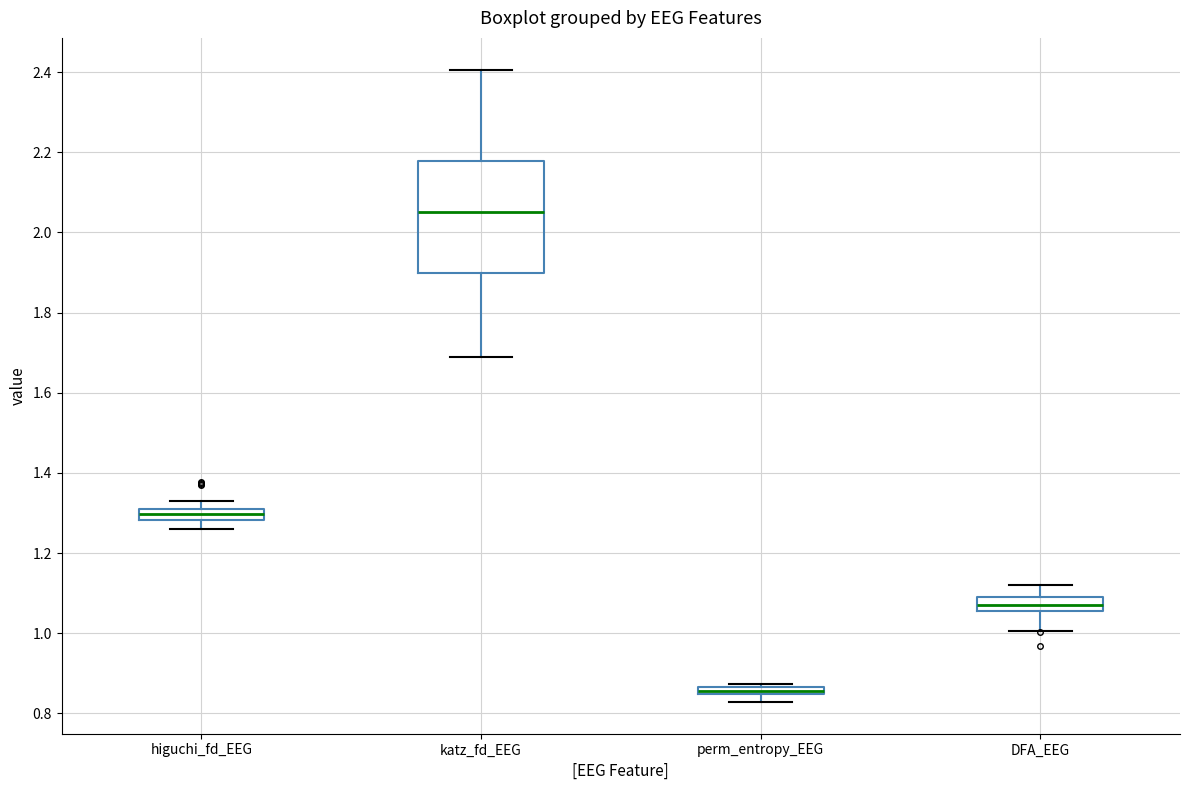

Which box is the tallest, from its lower edge to its upper edge?

katz_fd_EEG